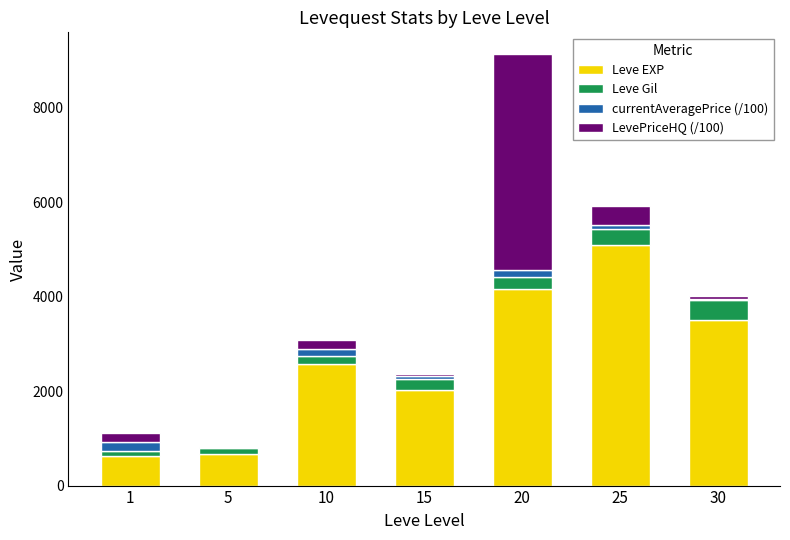

The value of Leve EXP at 30 is 3510.0. True or false?

True